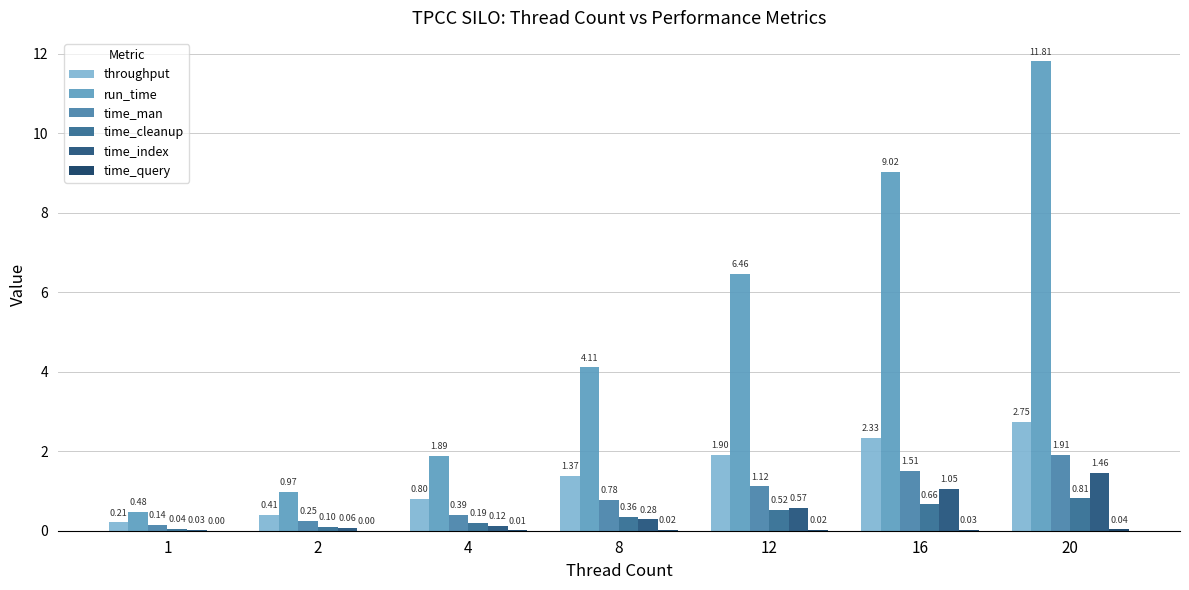

The run_time series shows 9.0 at 16. True or false?

True